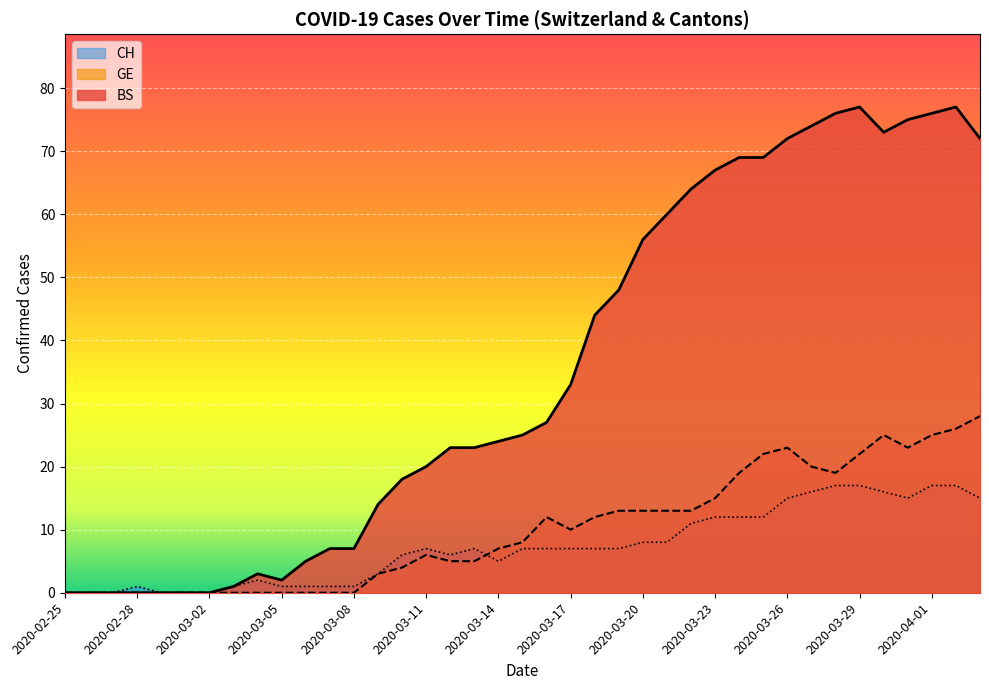

How many data points in CH (line) are above 25?

19